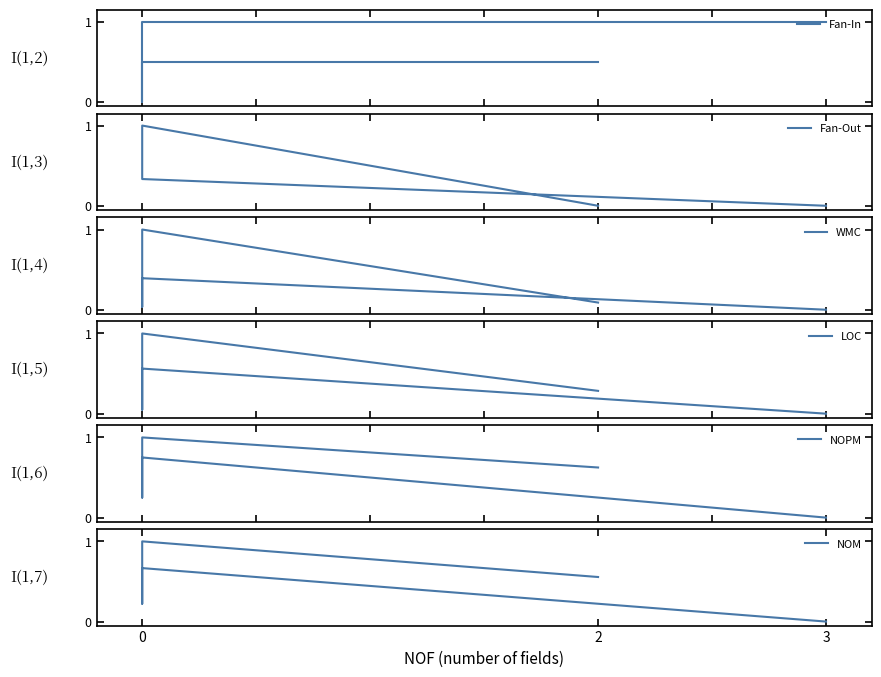

Which series changed the most between 2 and 3?

Fan-Out